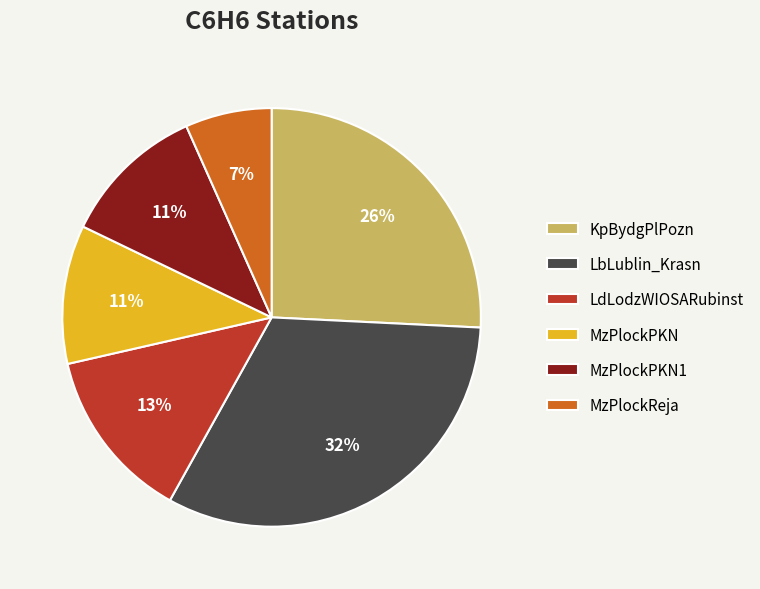

Do MzPlockReja and KpBydgPlPozn together represent more than half of the pie?

No